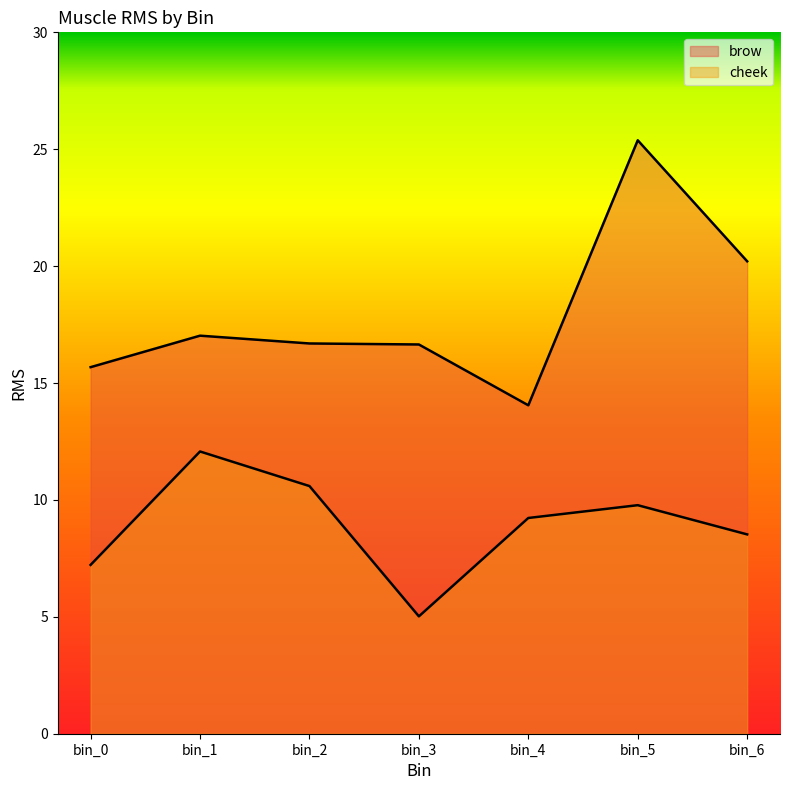

Does the chart display data point markers on the line(s)?

No